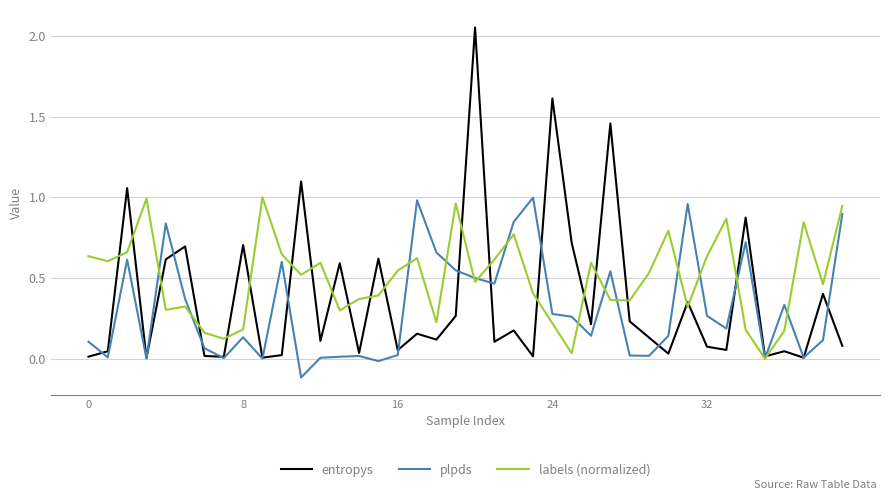

Which series has the largest total across all categories?

labels (normalized)